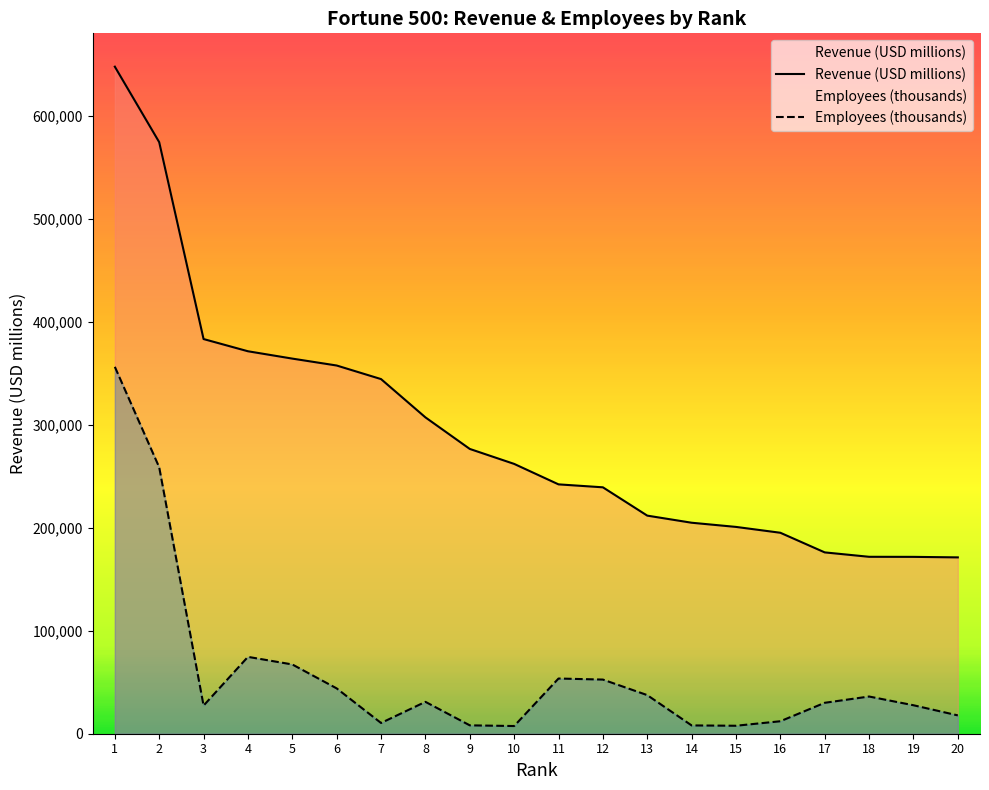

At which category is the sum across all series the highest?

1